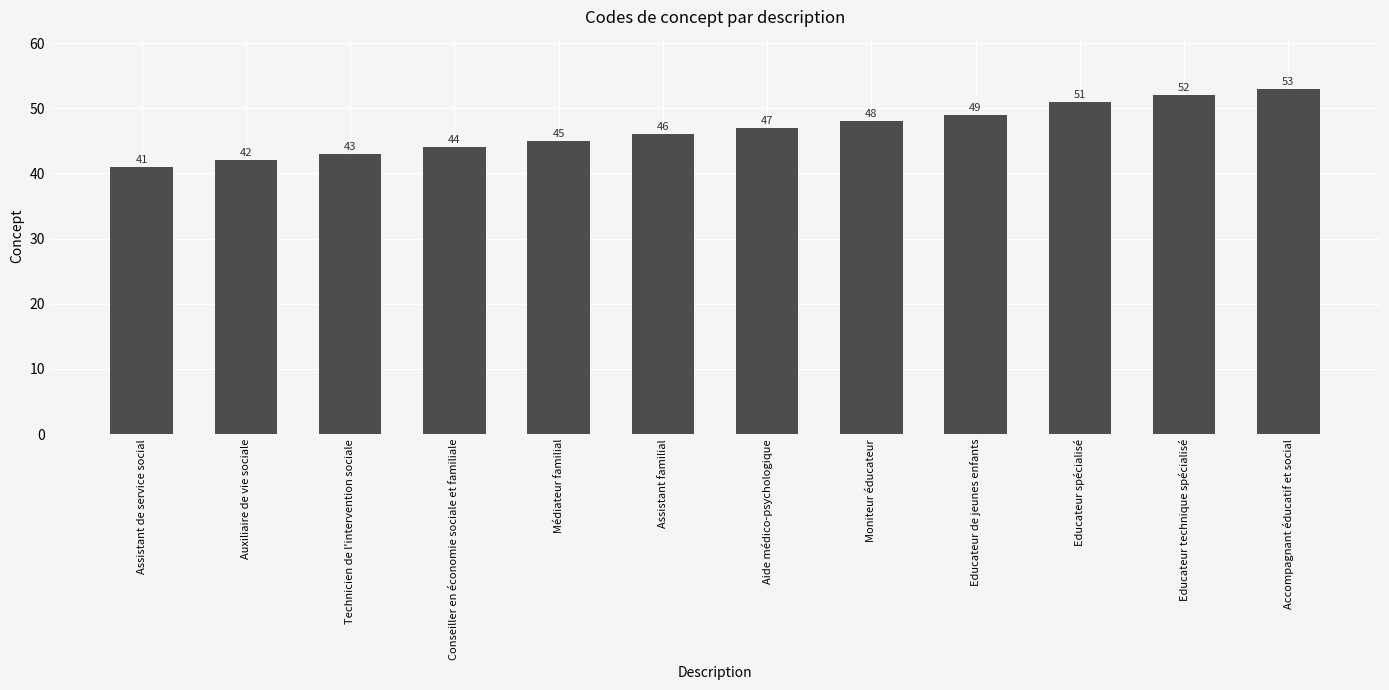

How many data points are less than 47?

6